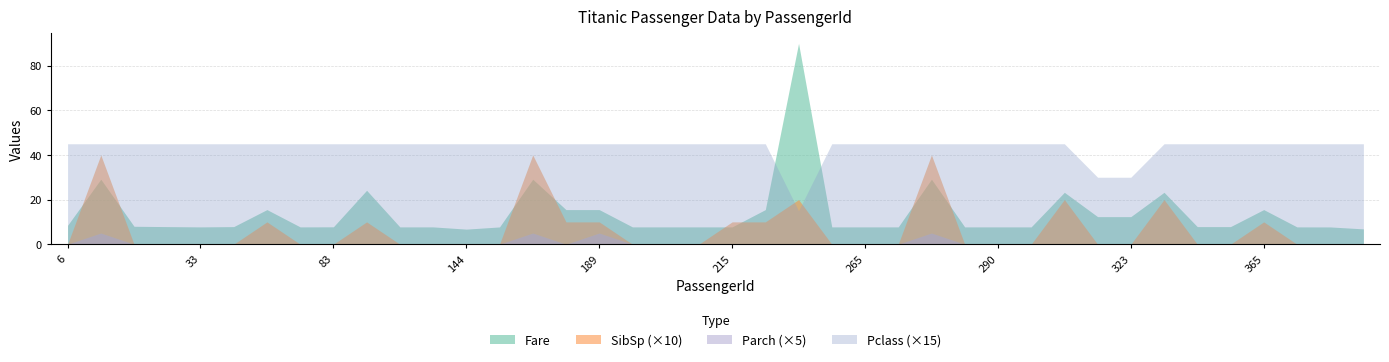

What are all the series names shown in the legend?

Fare, SibSp (×10), Parch (×5), Pclass (×15)